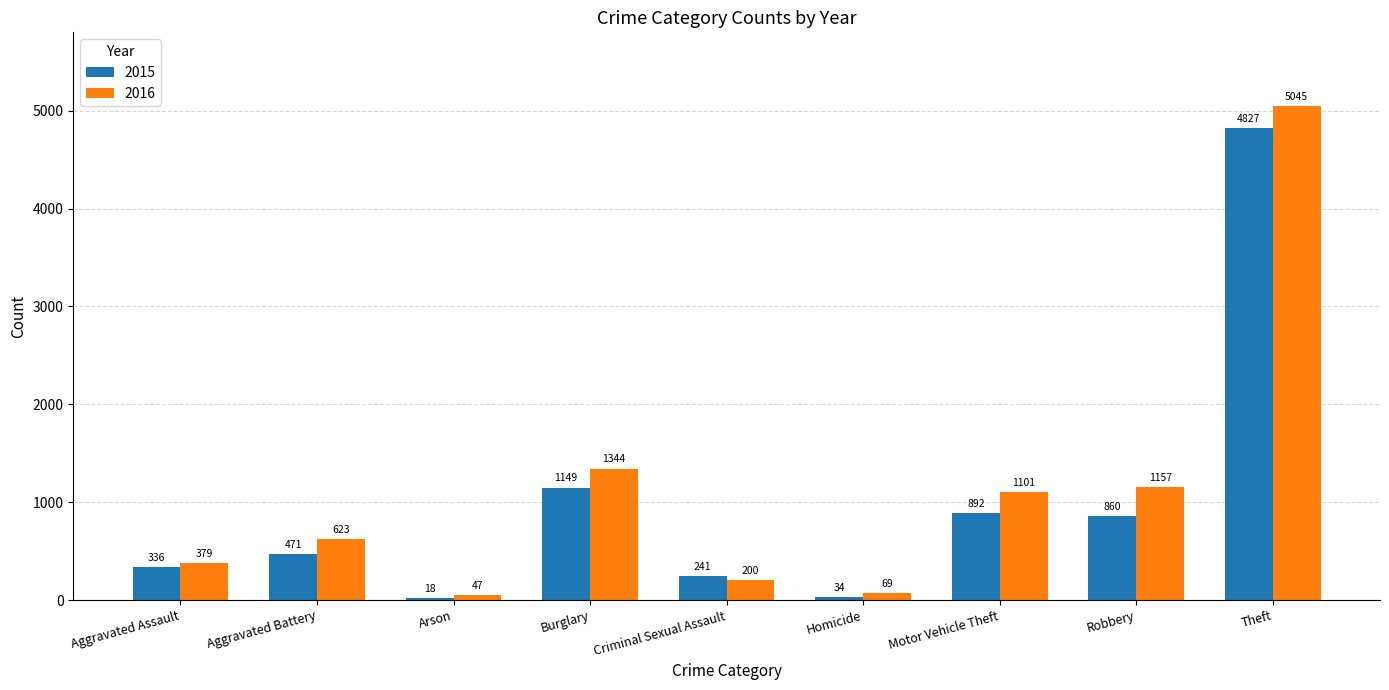

Does the chart contain stacked bars?

No